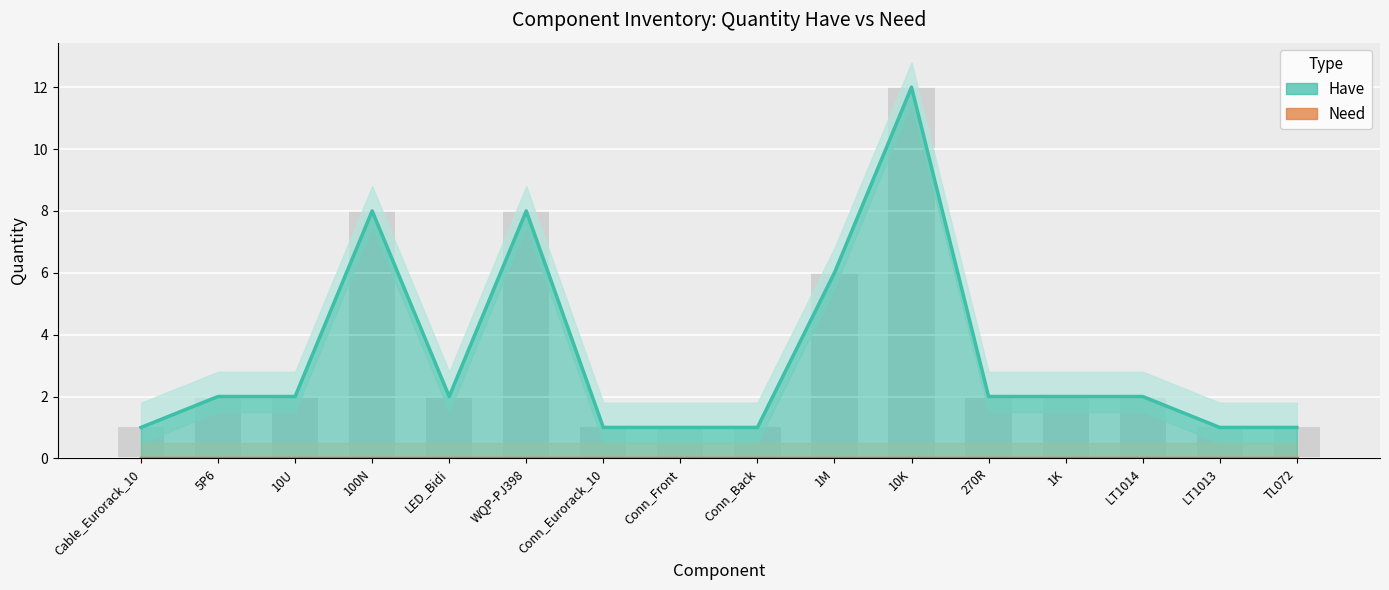

How many values in the Have series exceed 2?

4